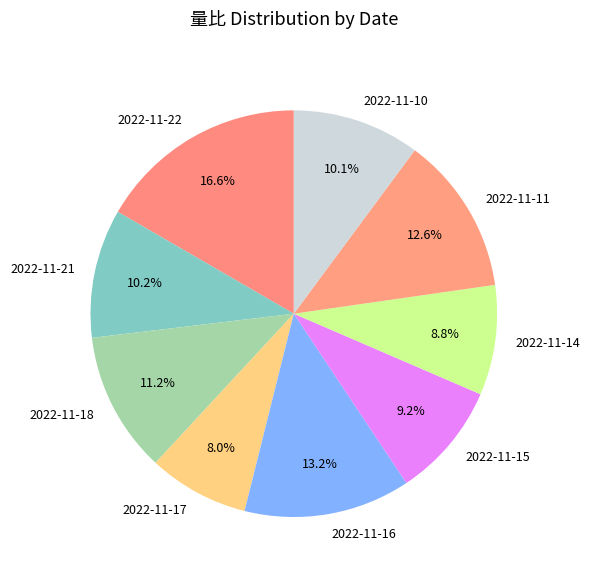

What is the smallest slice in the pie chart?

2022-11-17